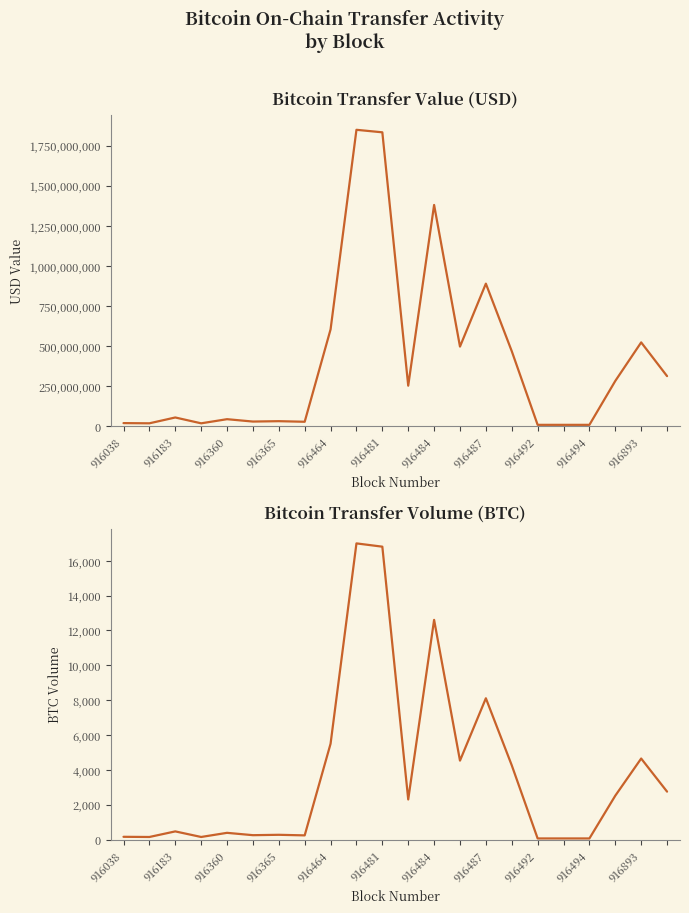

How many values in the historical_usd series exceed 251343714?

11